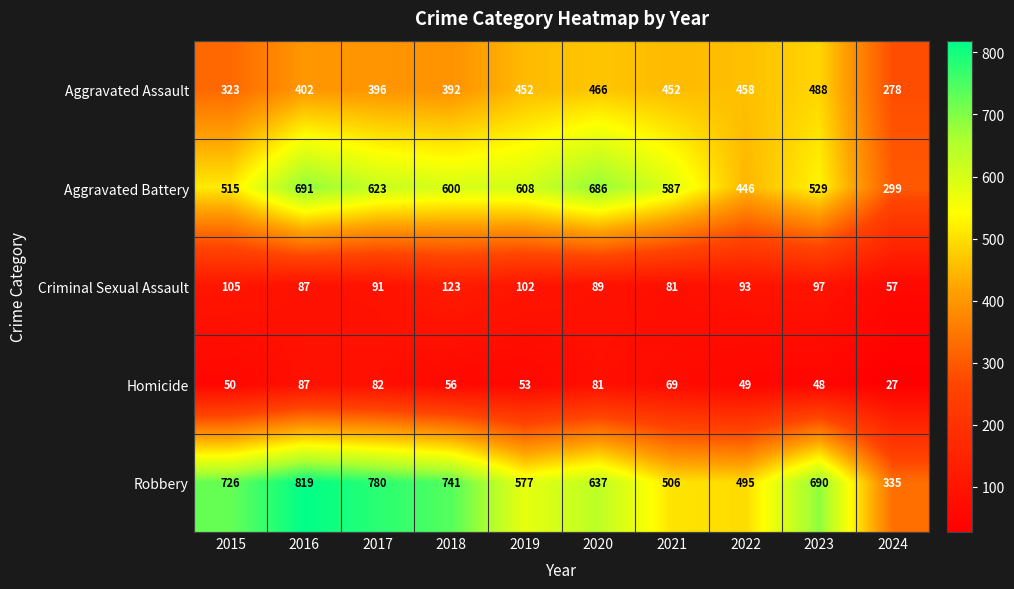

Which series has the widest spread of values?

Robbery